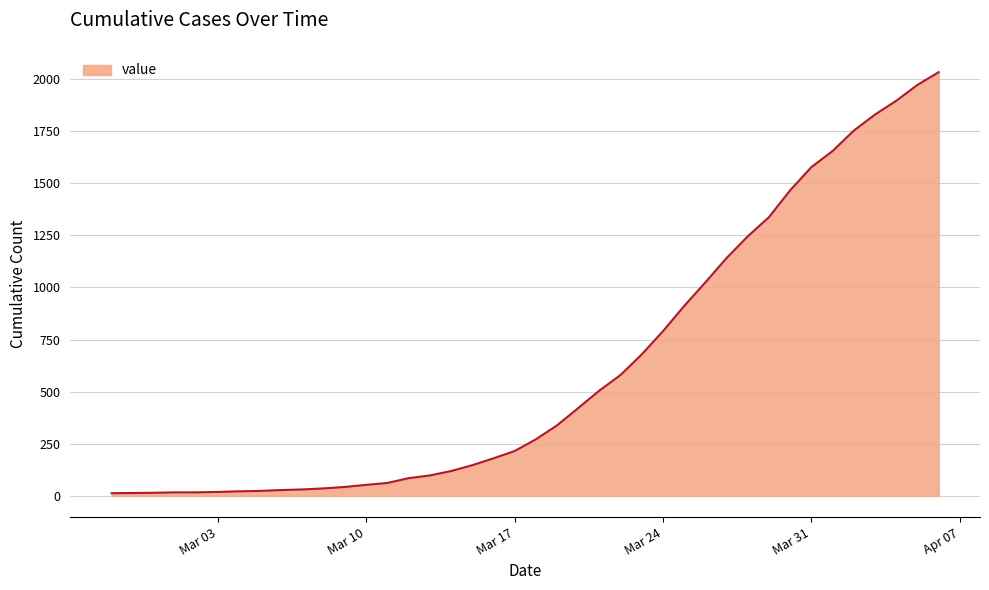

What is the difference between the maximum and minimum values?

2019